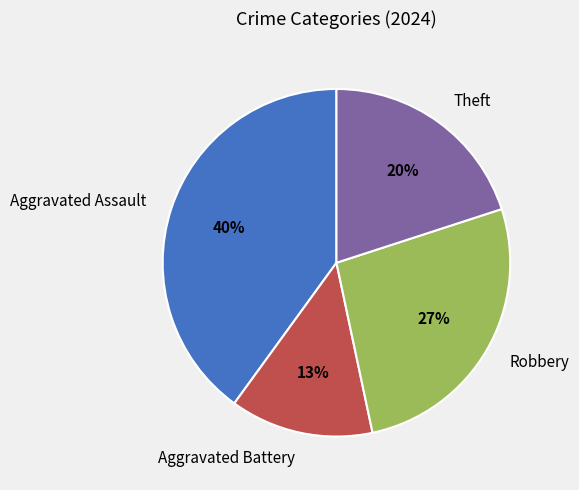

Which category has the smallest portion of the pie?

Aggravated Battery